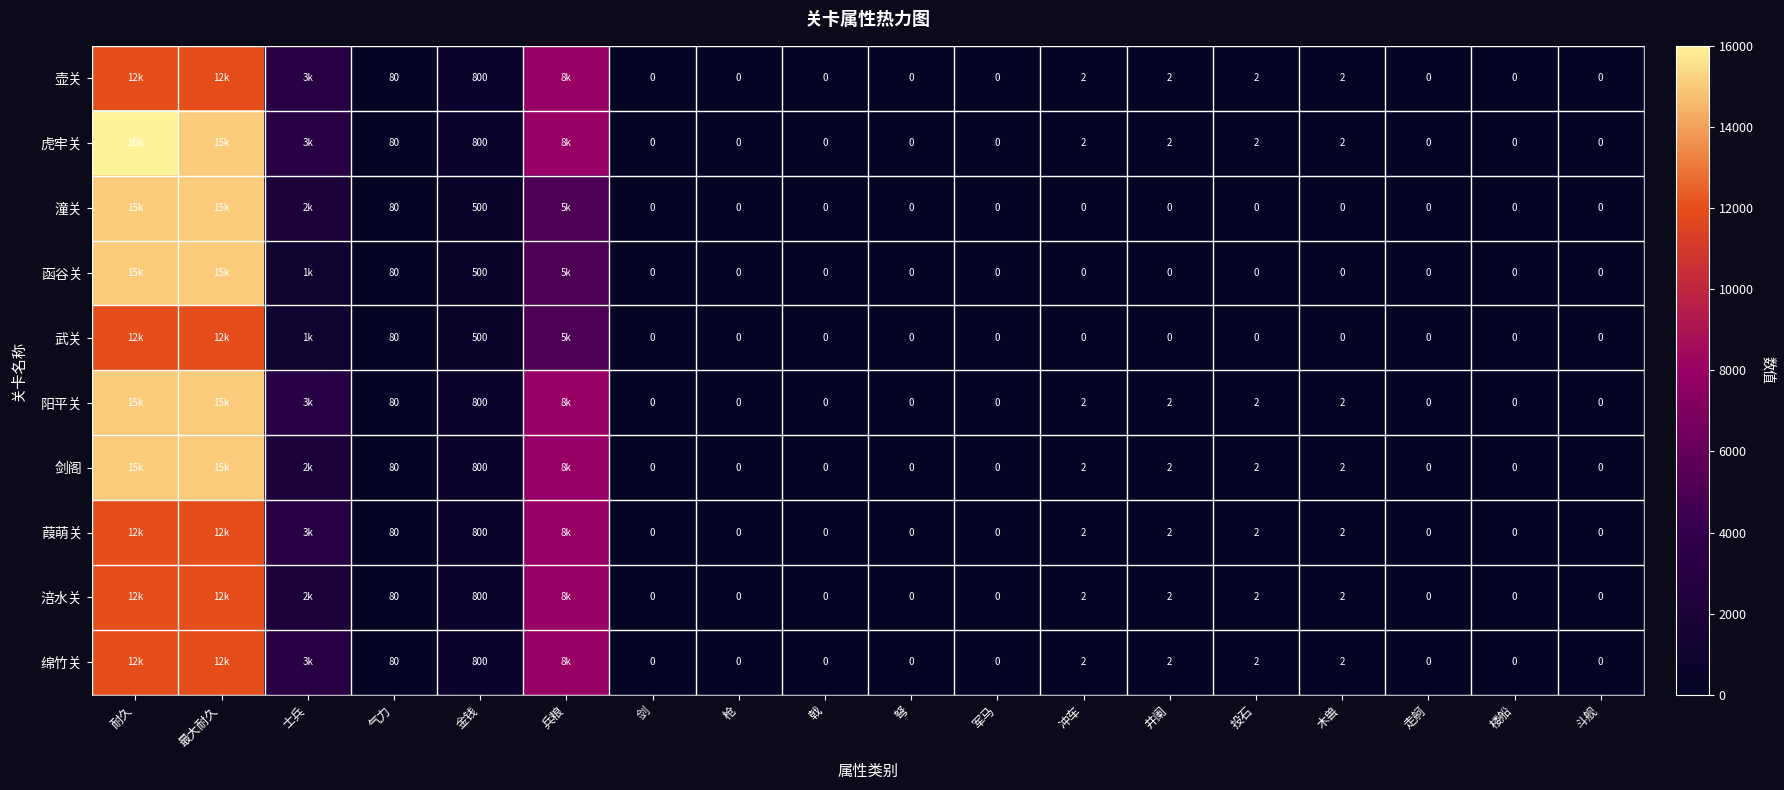

Is it true that 武关 equals 17 at 气力?

False